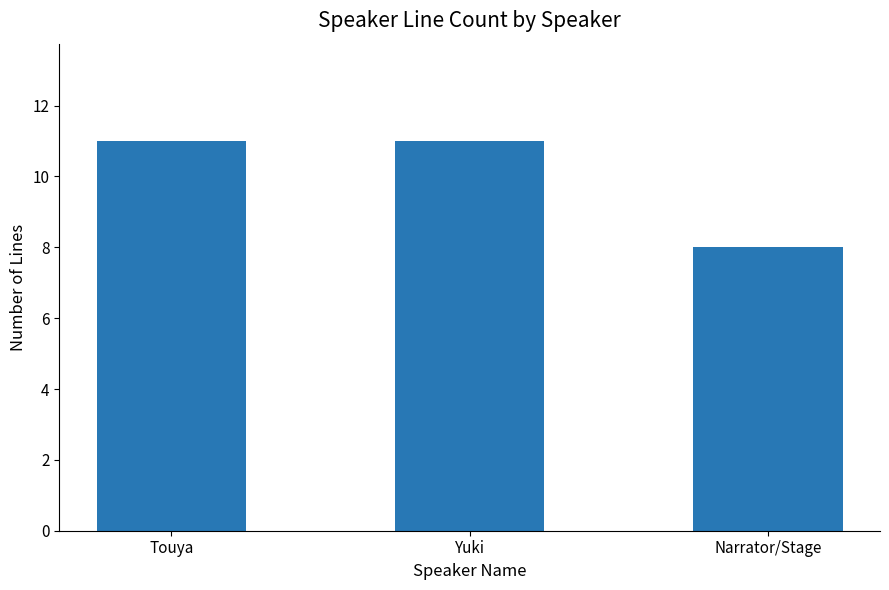

Which has a higher value, Narrator/Stage or Yuki?

Yuki